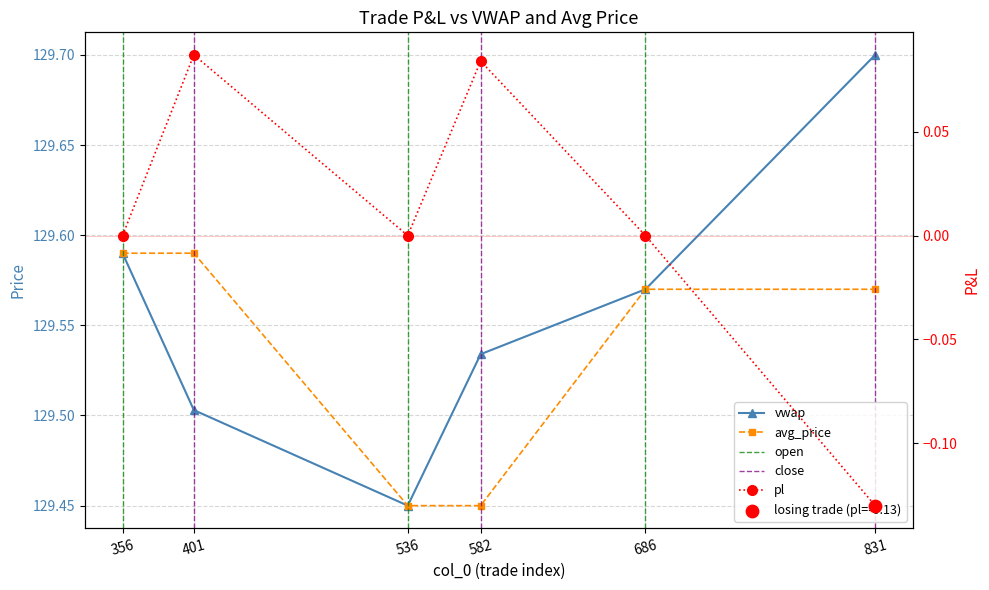

What is the total value across all series at 536?

258.9